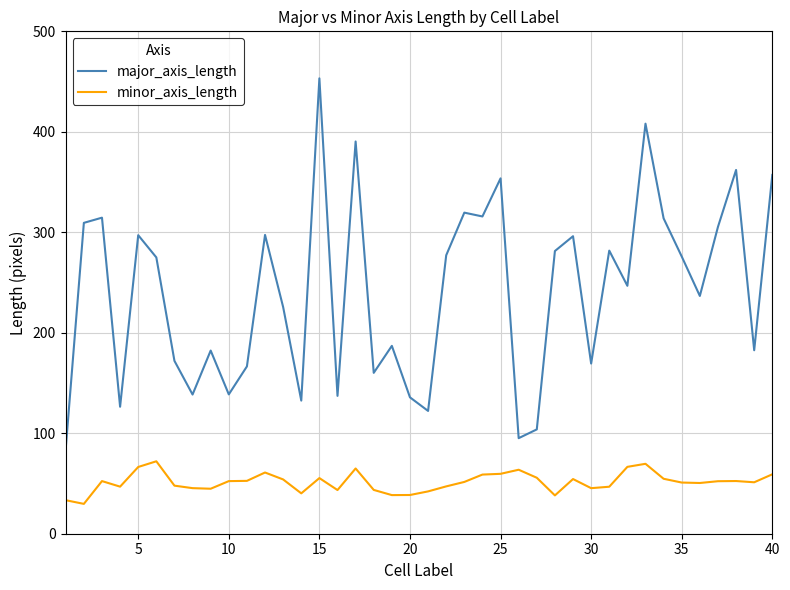

Which series has the largest range (max minus min)?

major_axis_length